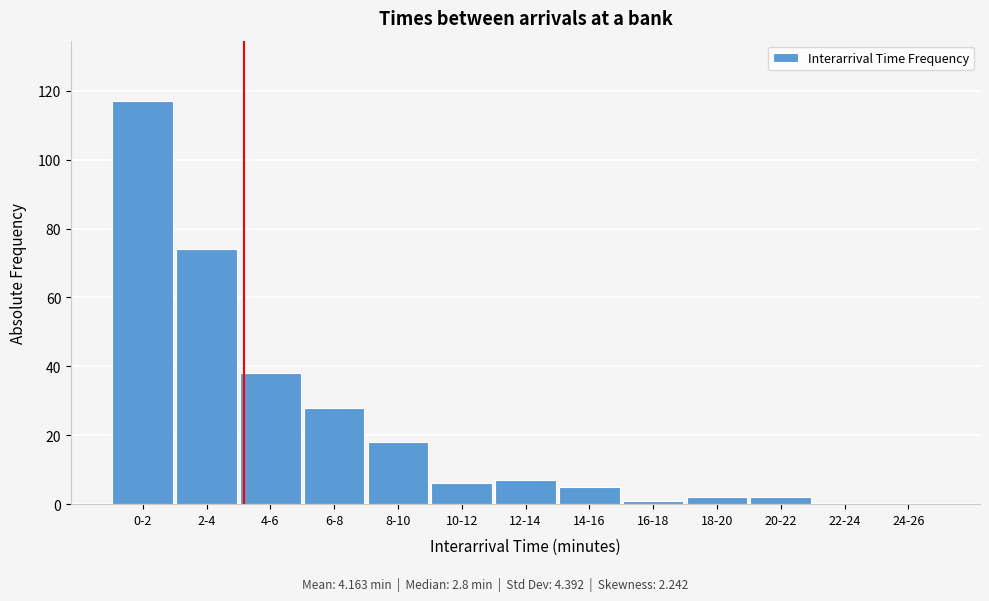

Reading left to right, extract all data points from this chart.

0-2=117	2-4=74	4-6=38	6-8=28	8-10=18	10-12=6	12-14=7	14-16=5	16-18=1	18-20=2	20-22=2	22-24=0	24-26=0